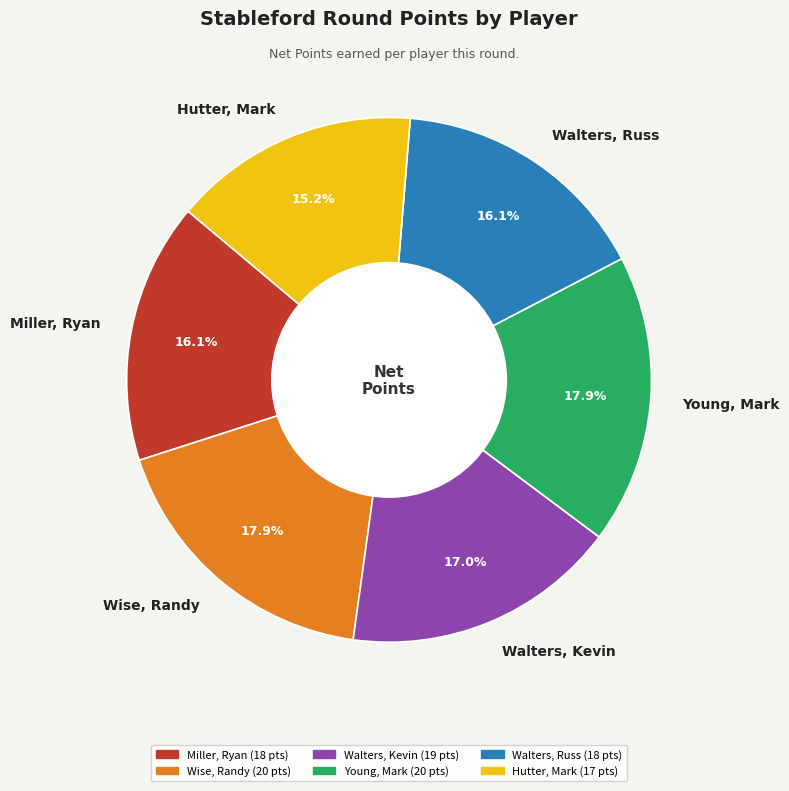

Between Wise, Randy and Miller, Ryan, which is larger?

Wise, Randy